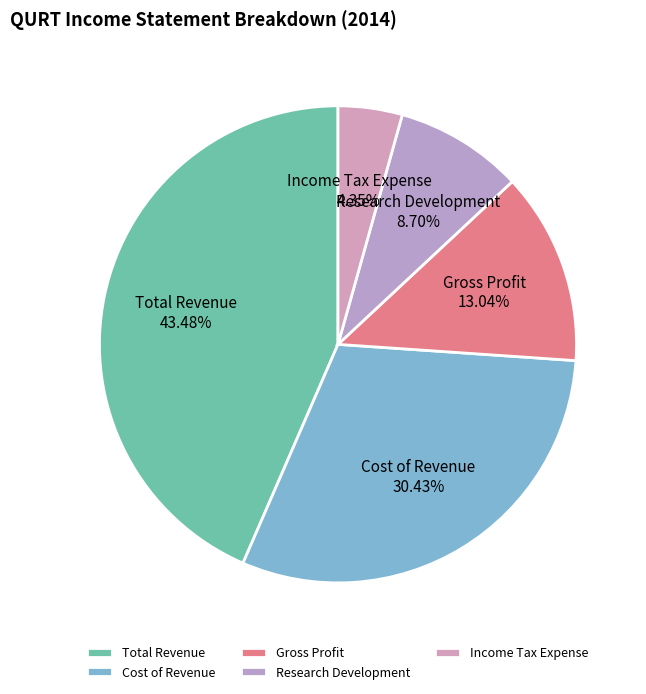

Rank the categories by value from highest to lowest.

Total Revenue, Cost of Revenue, Gross Profit, Research Development, Income Tax Expense